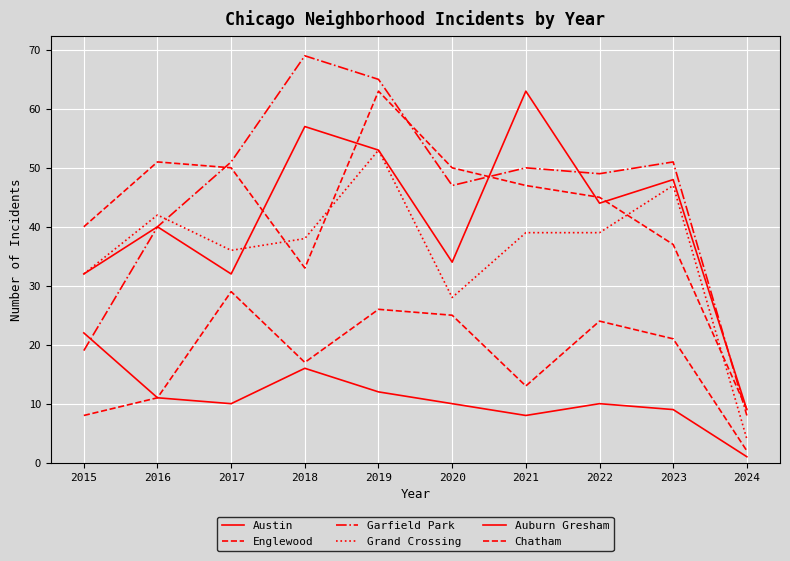

How many lines are shown in the chart?

6